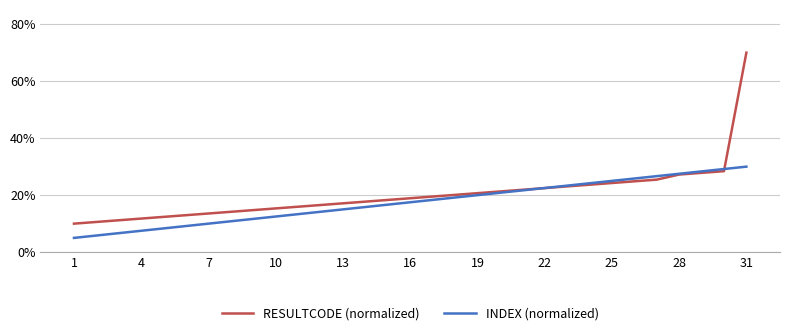

What are all the series names shown in the legend?

RESULTCODE (normalized), INDEX (normalized)